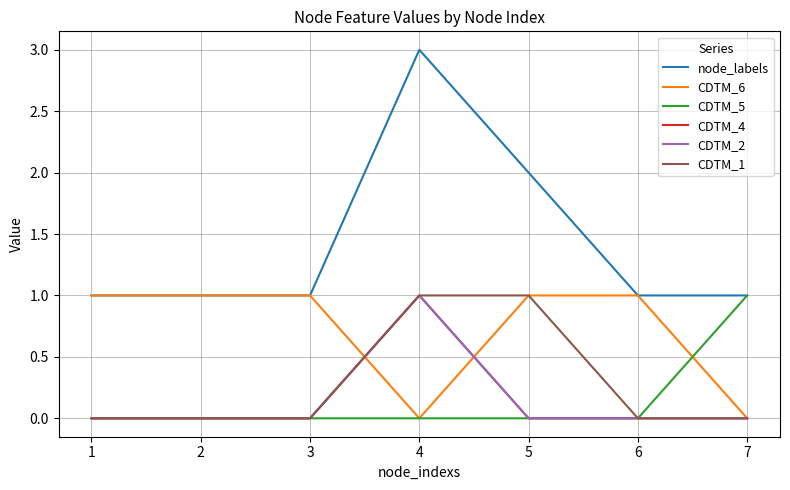

Does the chart have visible grid lines?

Yes